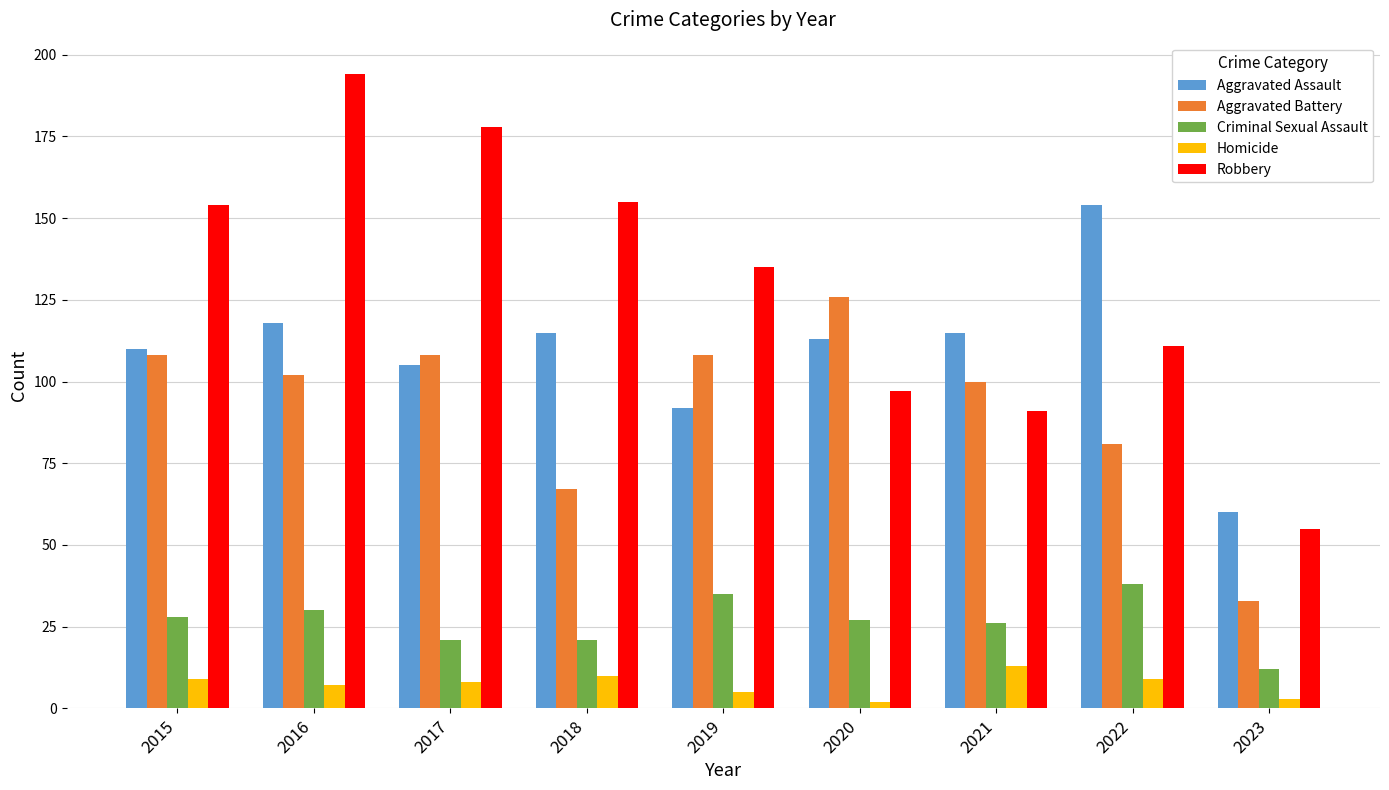

Which category has the highest value in the Criminal Sexual Assault series?

2022